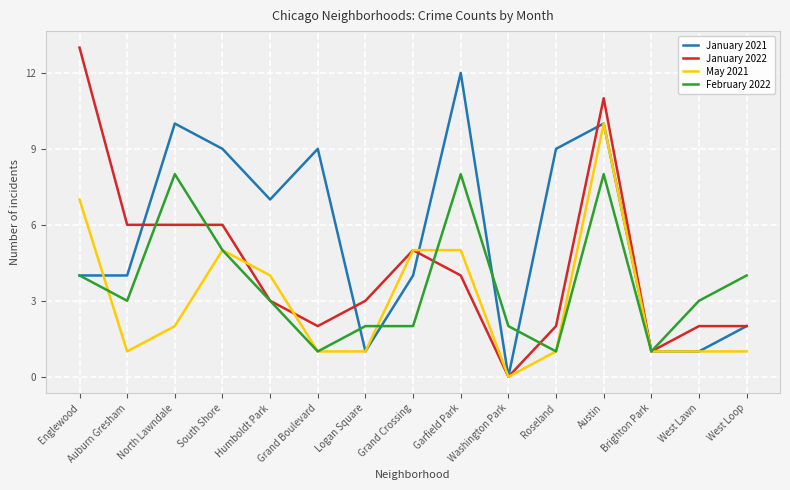

Rank the series by their maximum value, from lowest to highest.

February 2022, May 2021, January 2021, January 2022